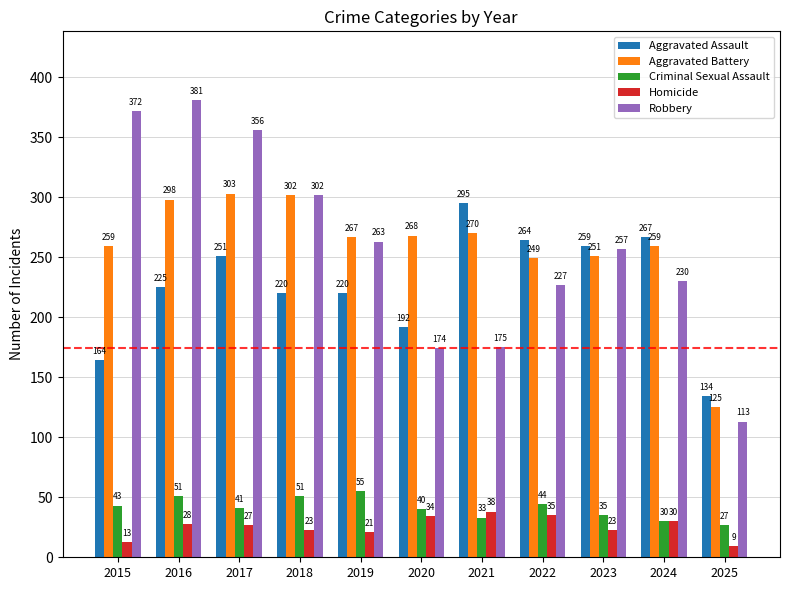

How many values in the Criminal Sexual Assault series are below 41?

5